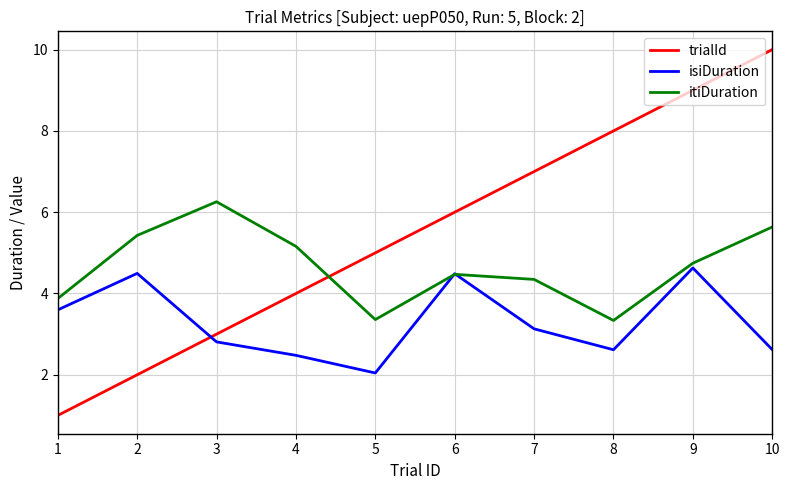

Which series has the largest total across all categories?

trialId